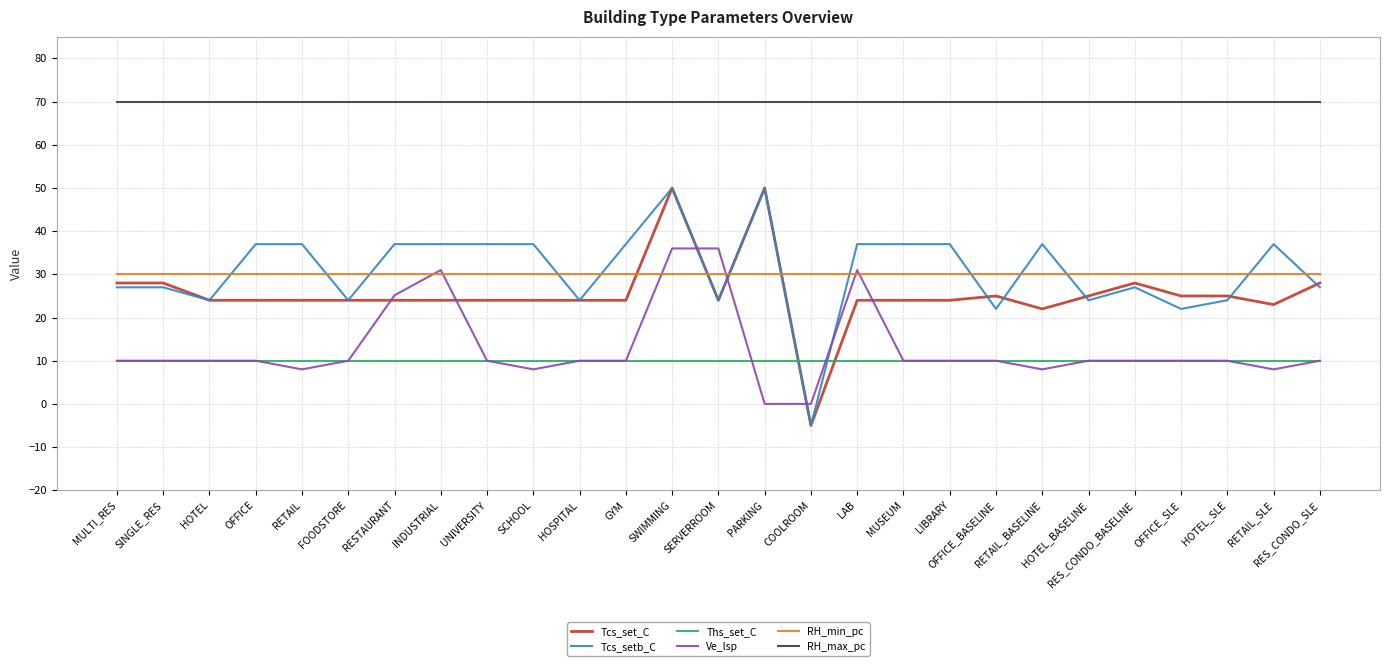

What is the total value across all series at HOSPITAL?

168.0